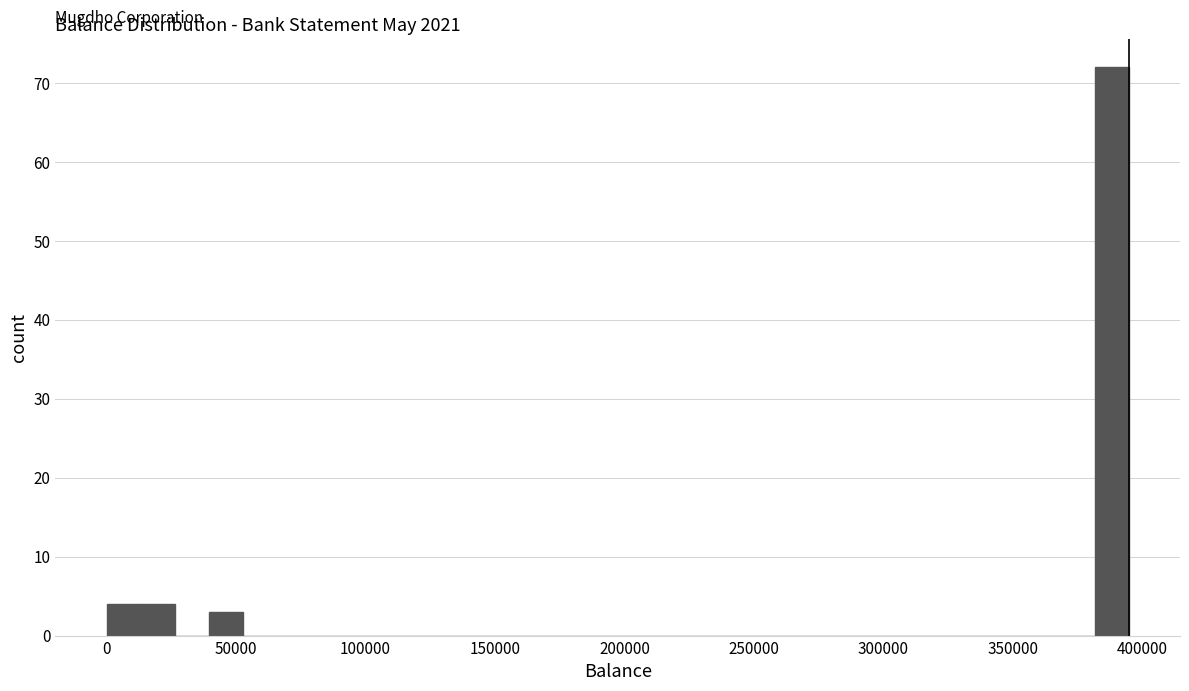

Read against the x-axis, roughly where is the centre of the tallest bar?

390000